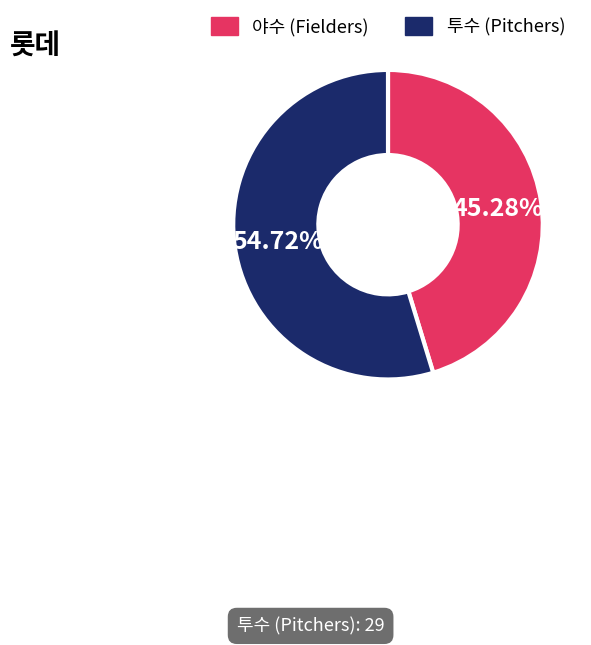

Is the sum of 야수 (Fielders) and 투수 (Pitchers) greater than half?

Yes